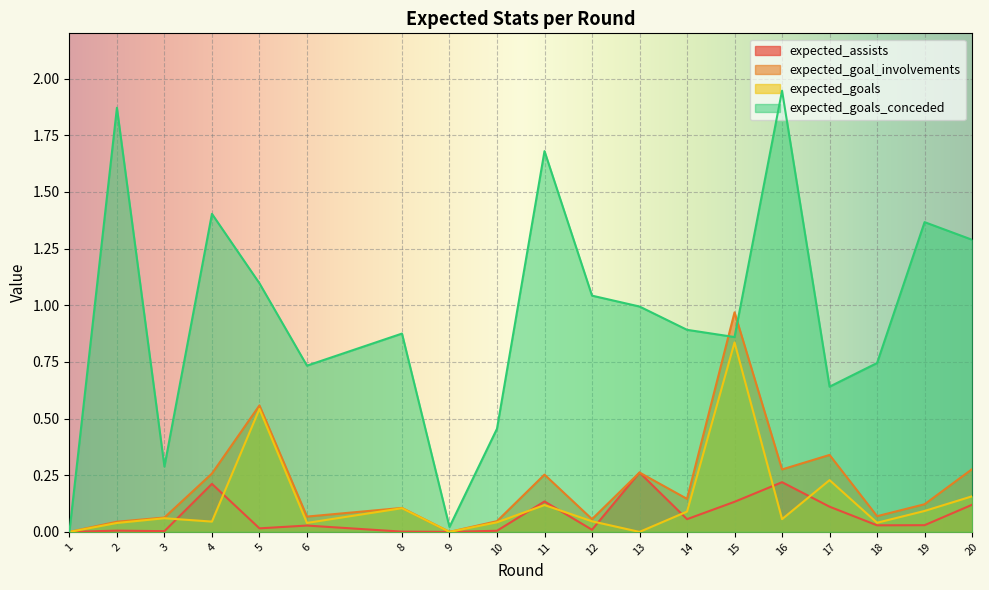

What is the spread (max minus min) of values at 19?

1.3